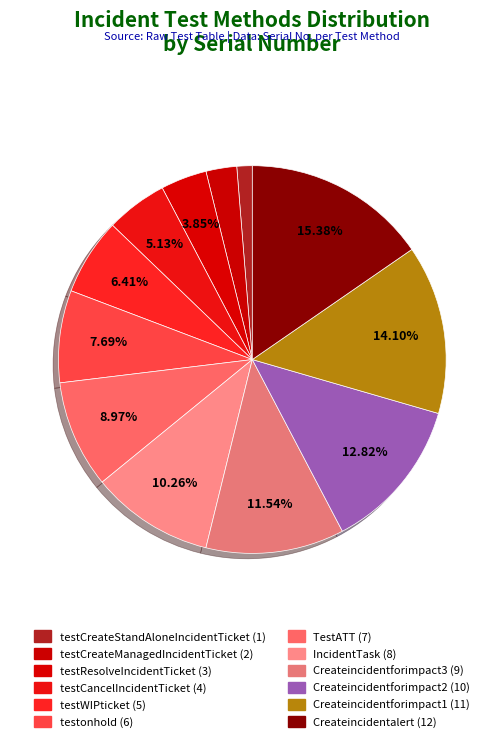

What is the change in value from testCreateStandAloneIncidentTicket to Createincidentforimpact1?

+10